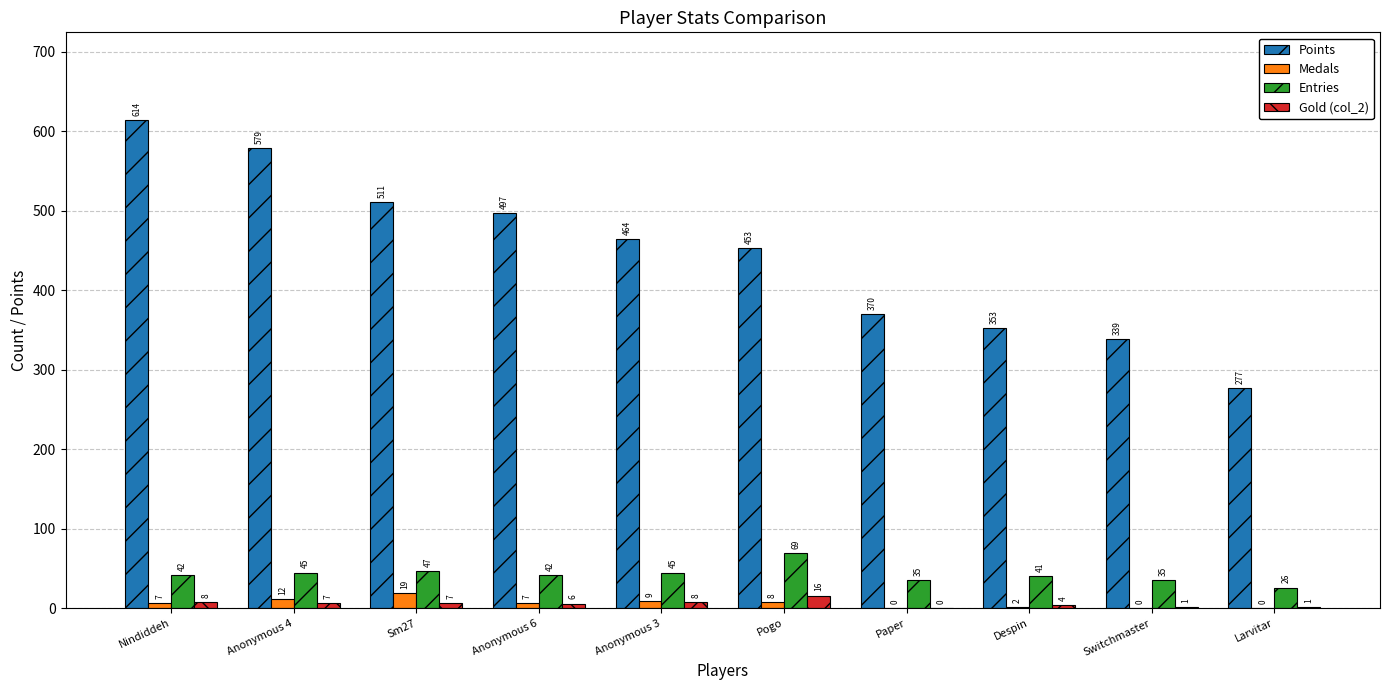

What are all the series names shown in the legend?

Points, Medals, Entries, Gold (col_2)